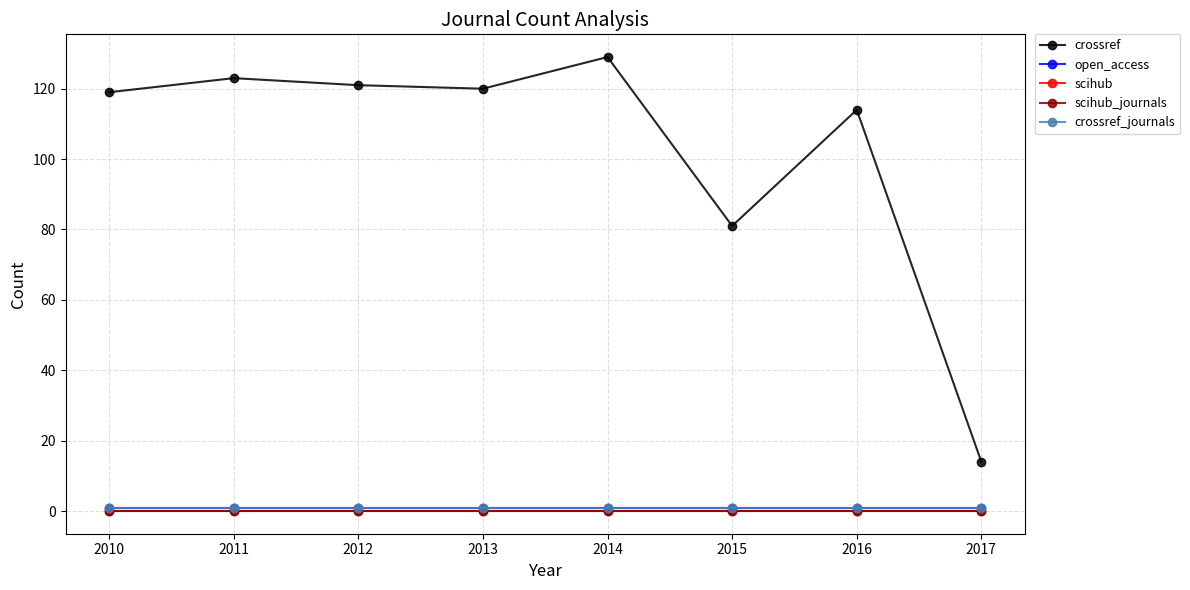

Which has a higher value, 2017 or 2010?

2010